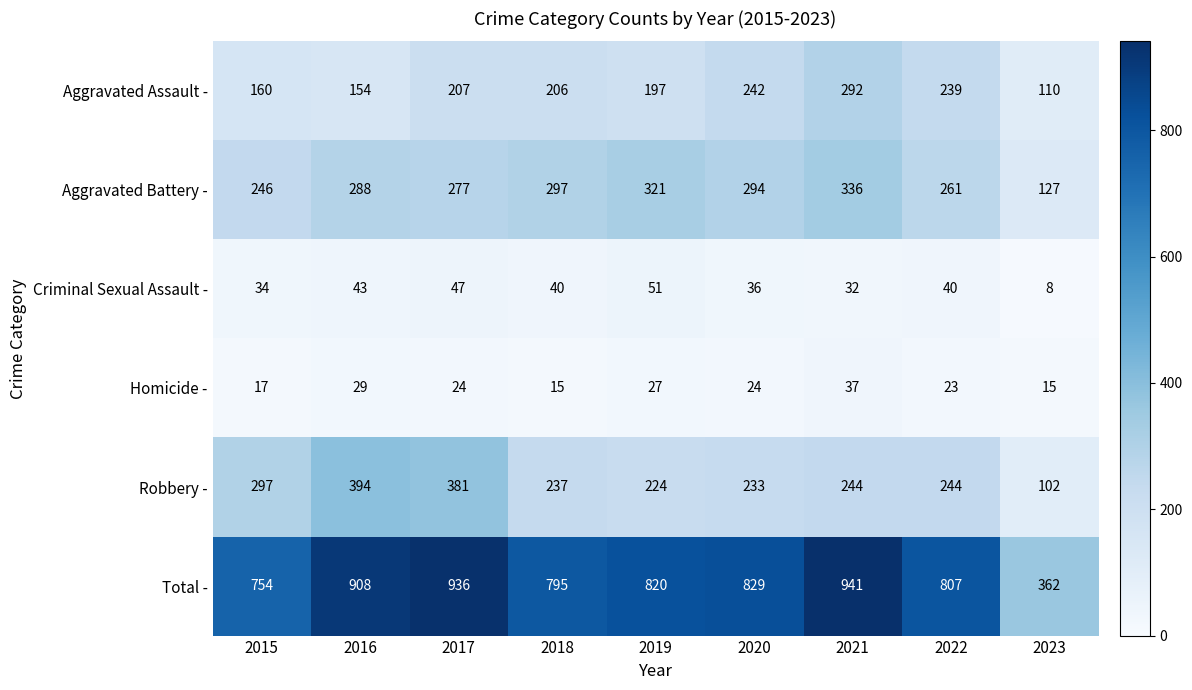

Which series has the largest total across all categories?

Total -